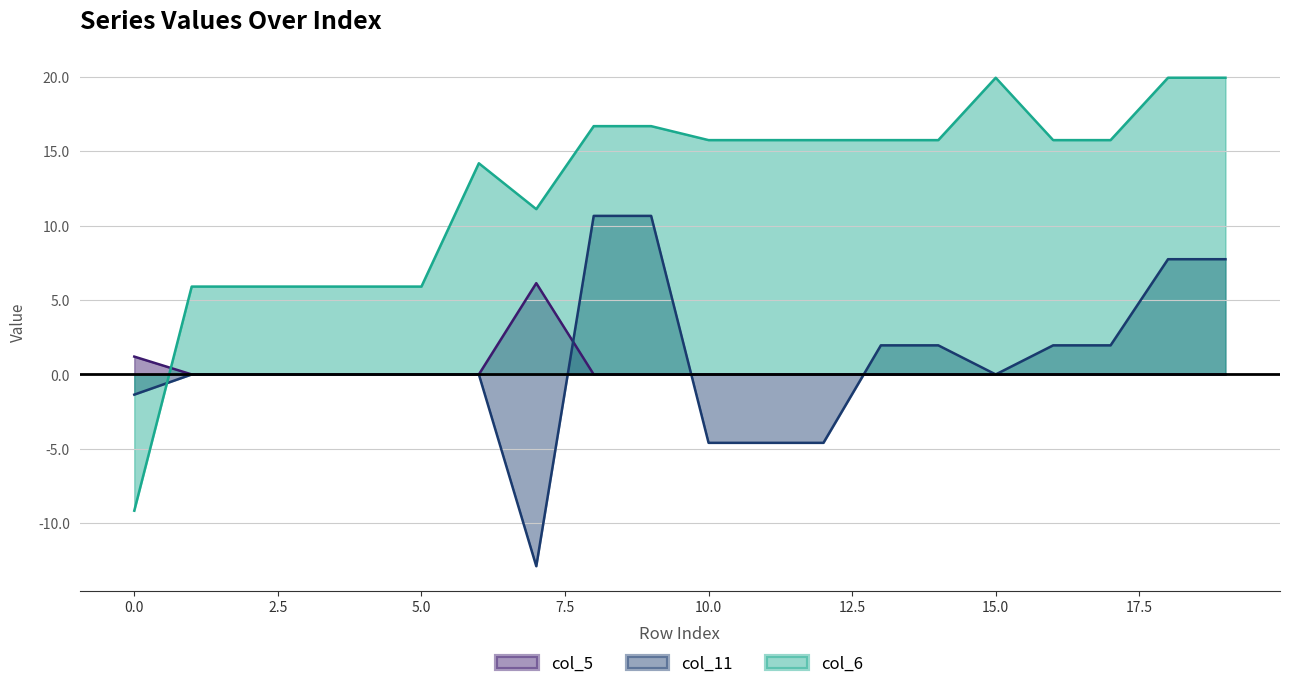

How many values in the col_6 series are below 15?

8